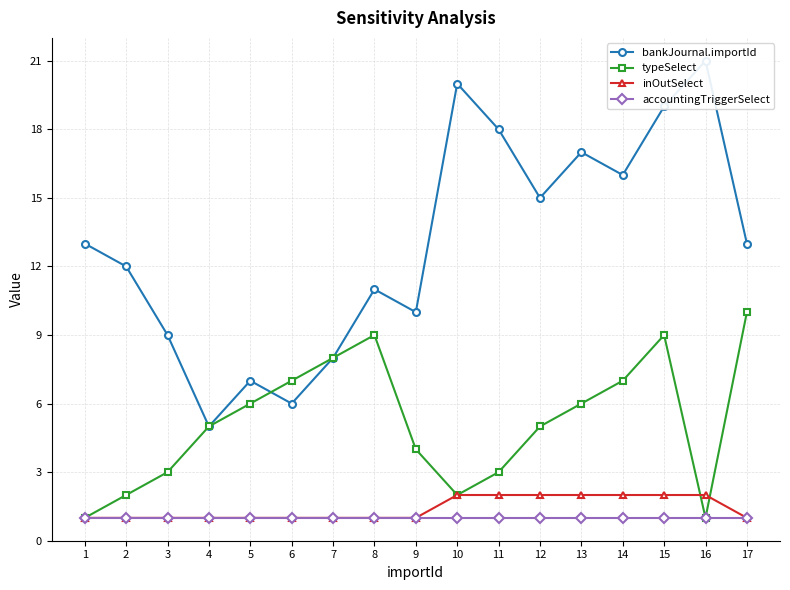

Where is the first local maximum for bankJournal.importId?

5